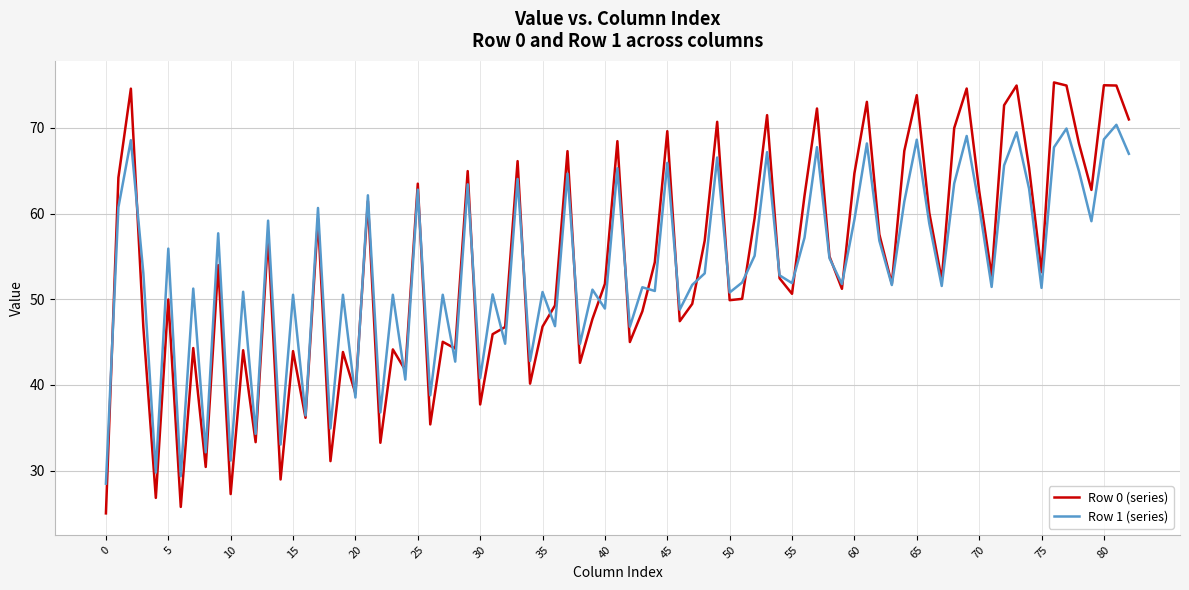

List the series in order of their peak value, highest first.

Row 0 (series), Row 1 (series)